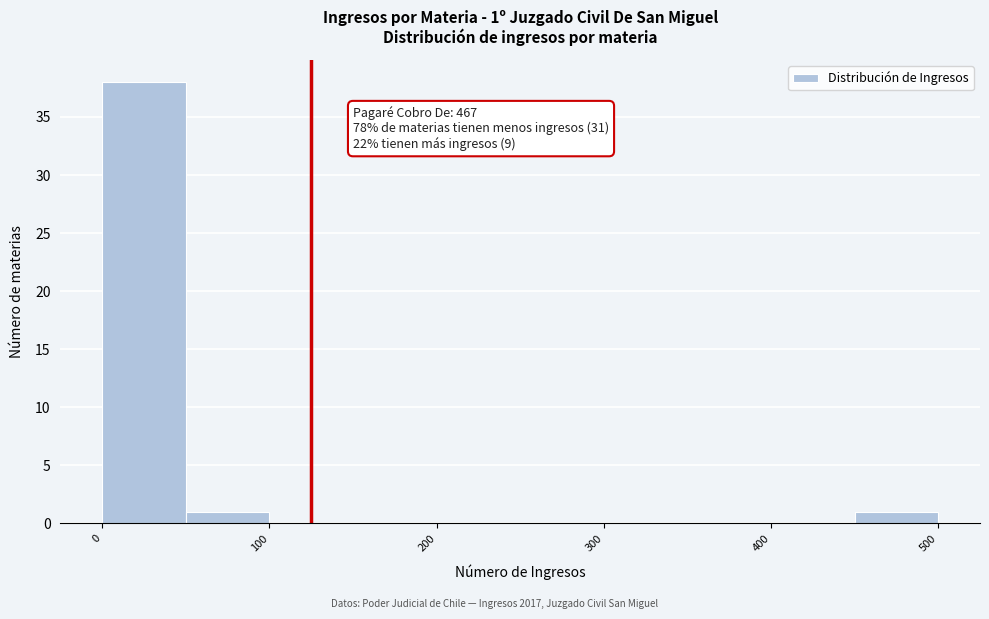

Which range on the x-axis has the tallest bar?

0 to 50